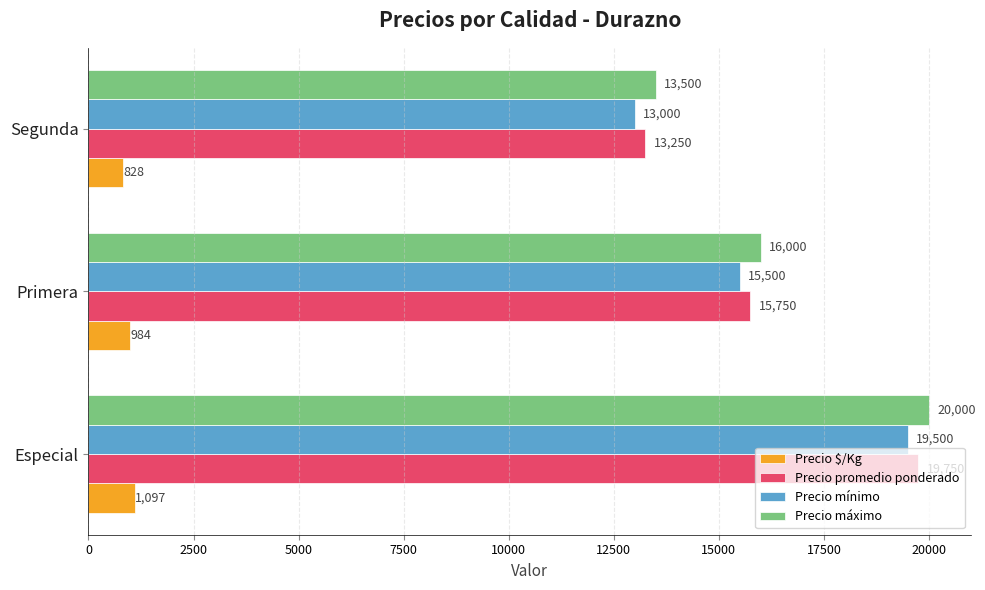

What is the difference between the highest and lowest values at Segunda?

12672